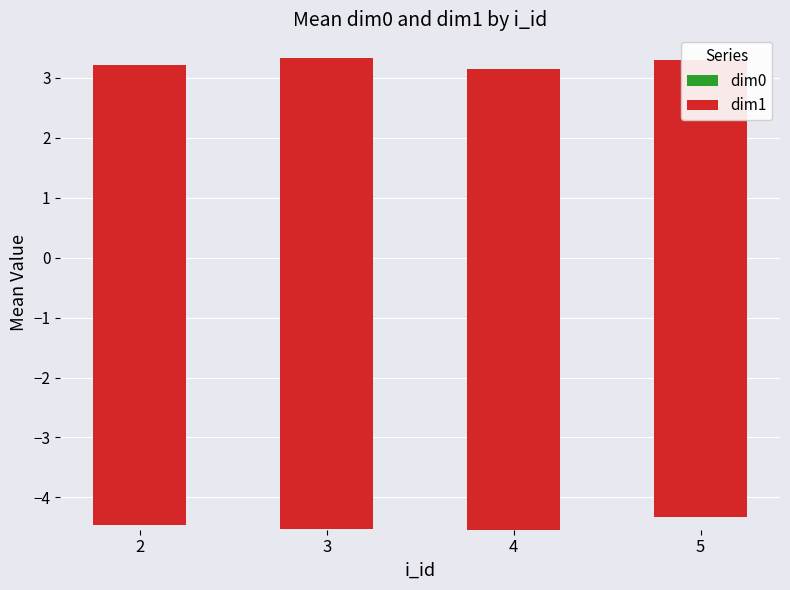

What is the average value of the dim1 series?

7.7